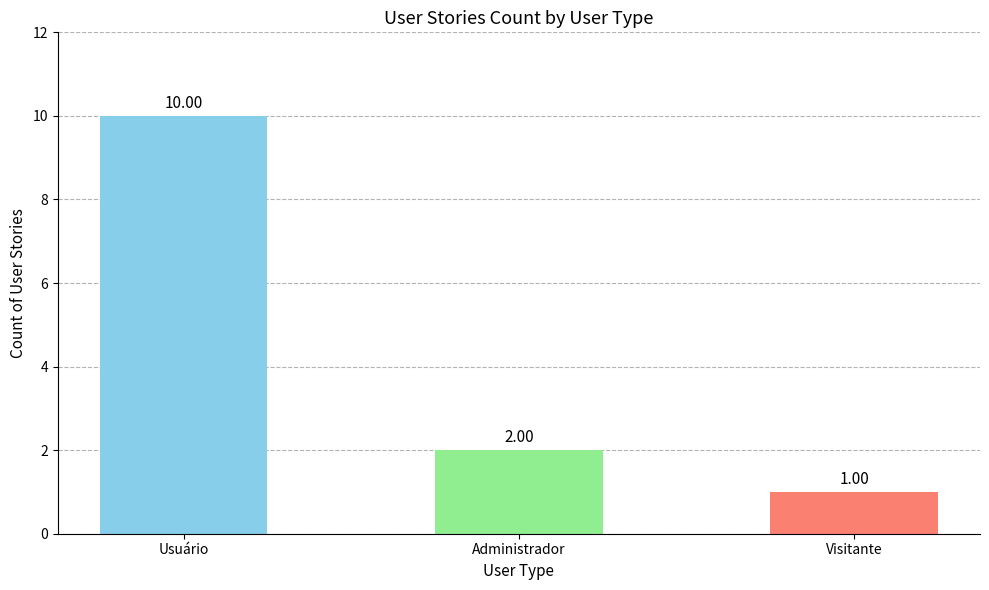

Reading right to left, what are all the values shown in this chart?

Visitante=1	Administrador=2	Usuário=10